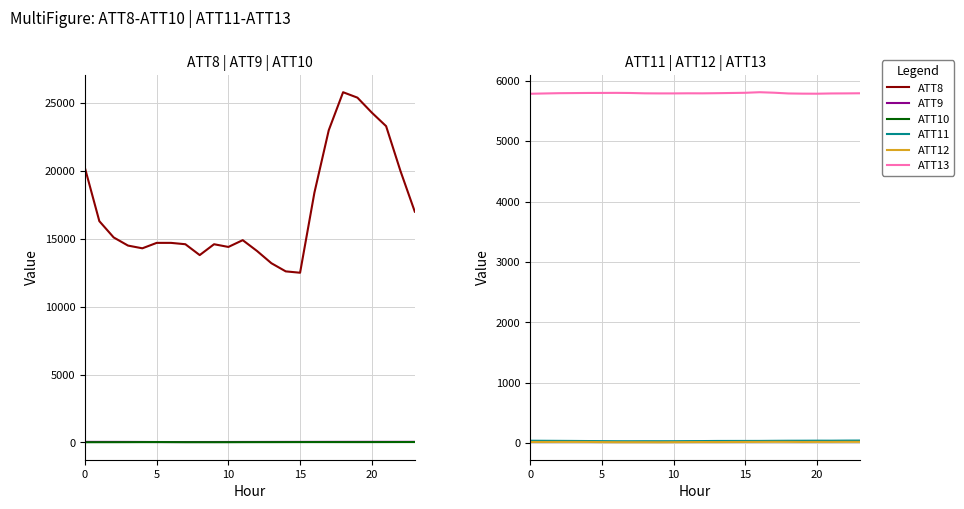

Is this an area chart (filled region under the line)?

No